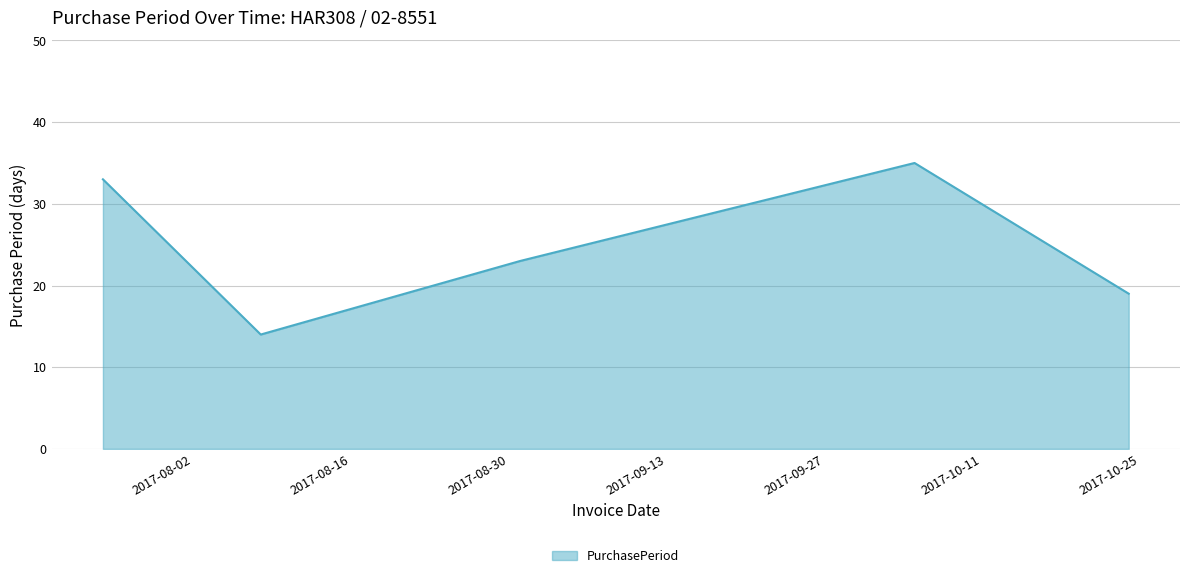

What is the smallest value displayed?

14